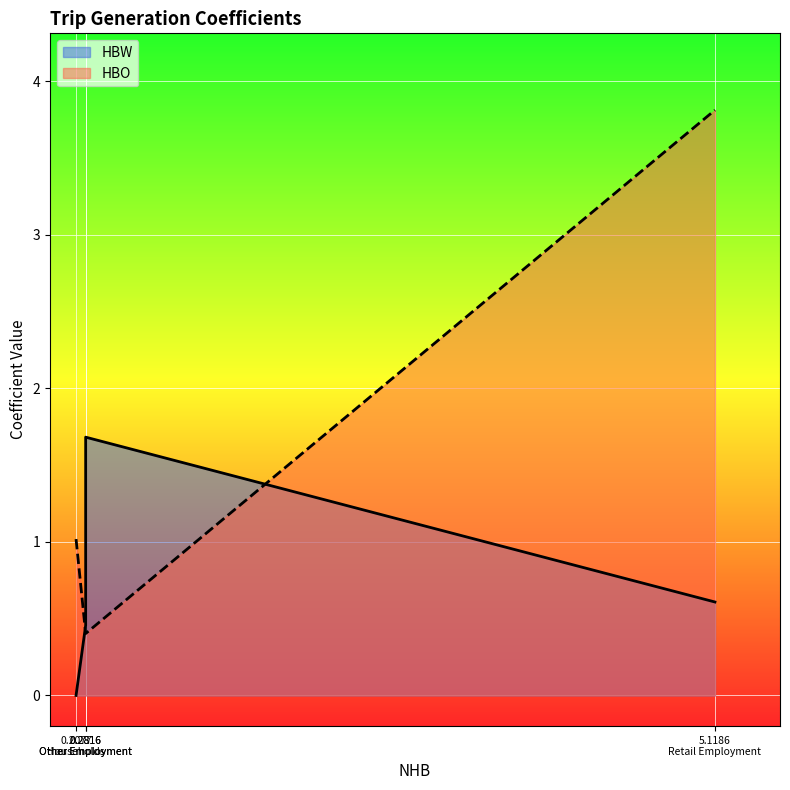

Where is HBO nearest to the value 2?

0.2077 Households